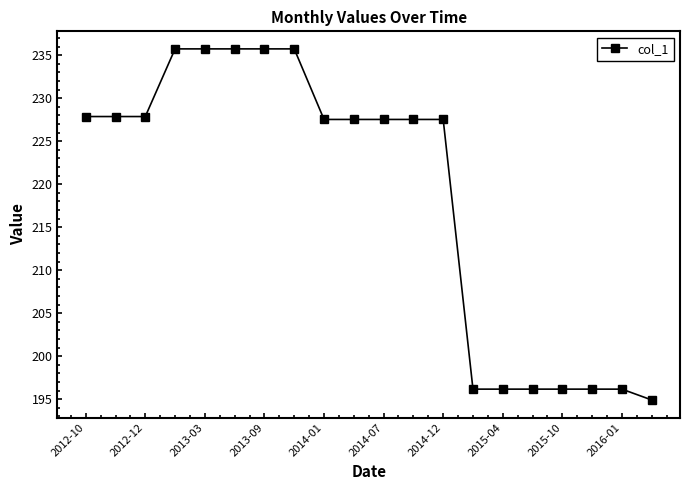

What is the value of the 6th point from the left?

235.7